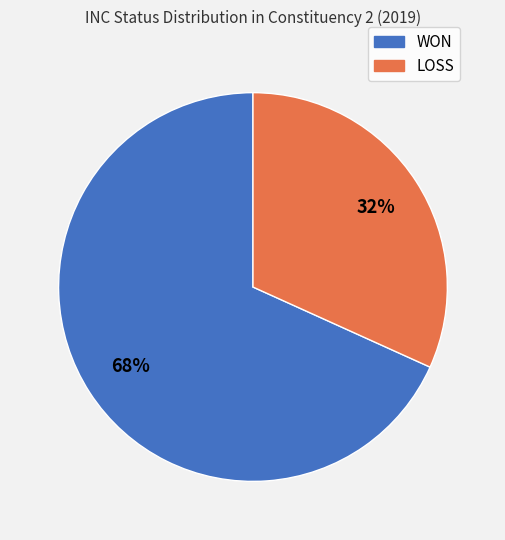

Rank the categories by value from highest to lowest.

WON, LOSS